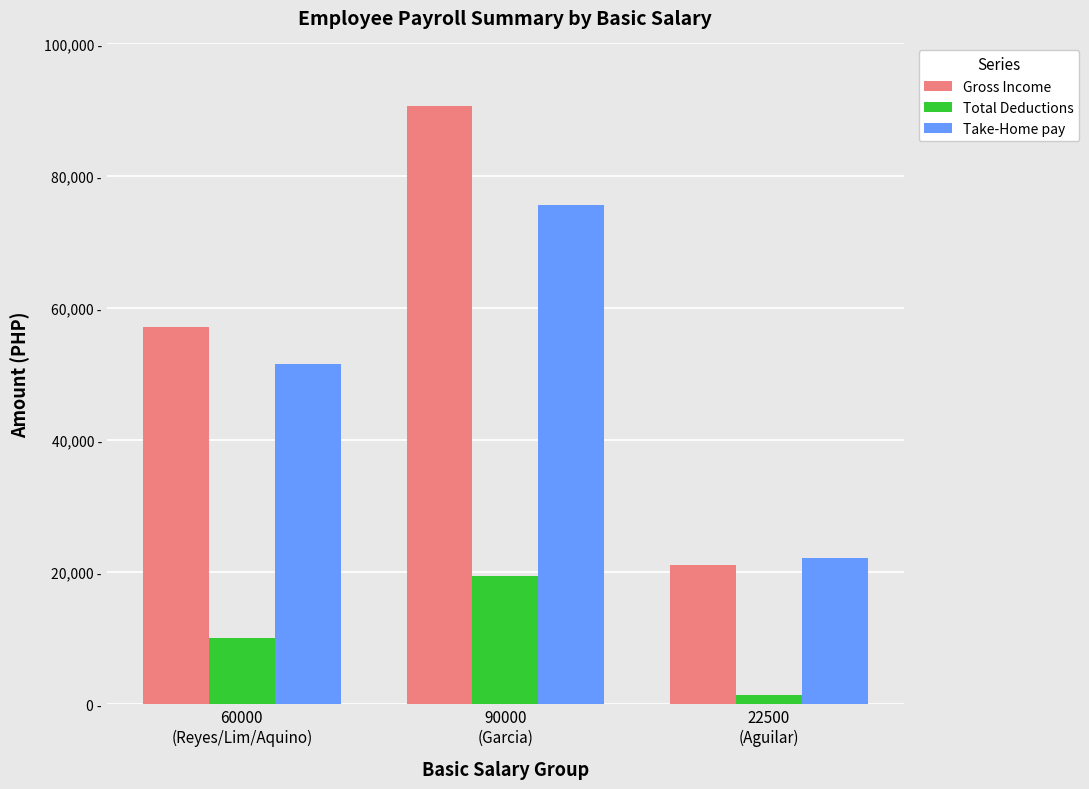

Which series has the largest range (max minus min)?

Gross Income